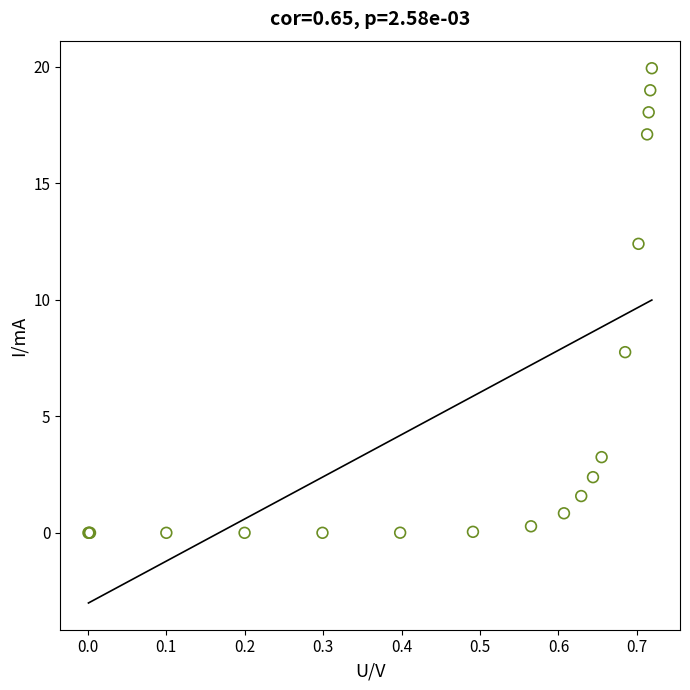

What Y value in the scatter plot is closest to 9?

7.8